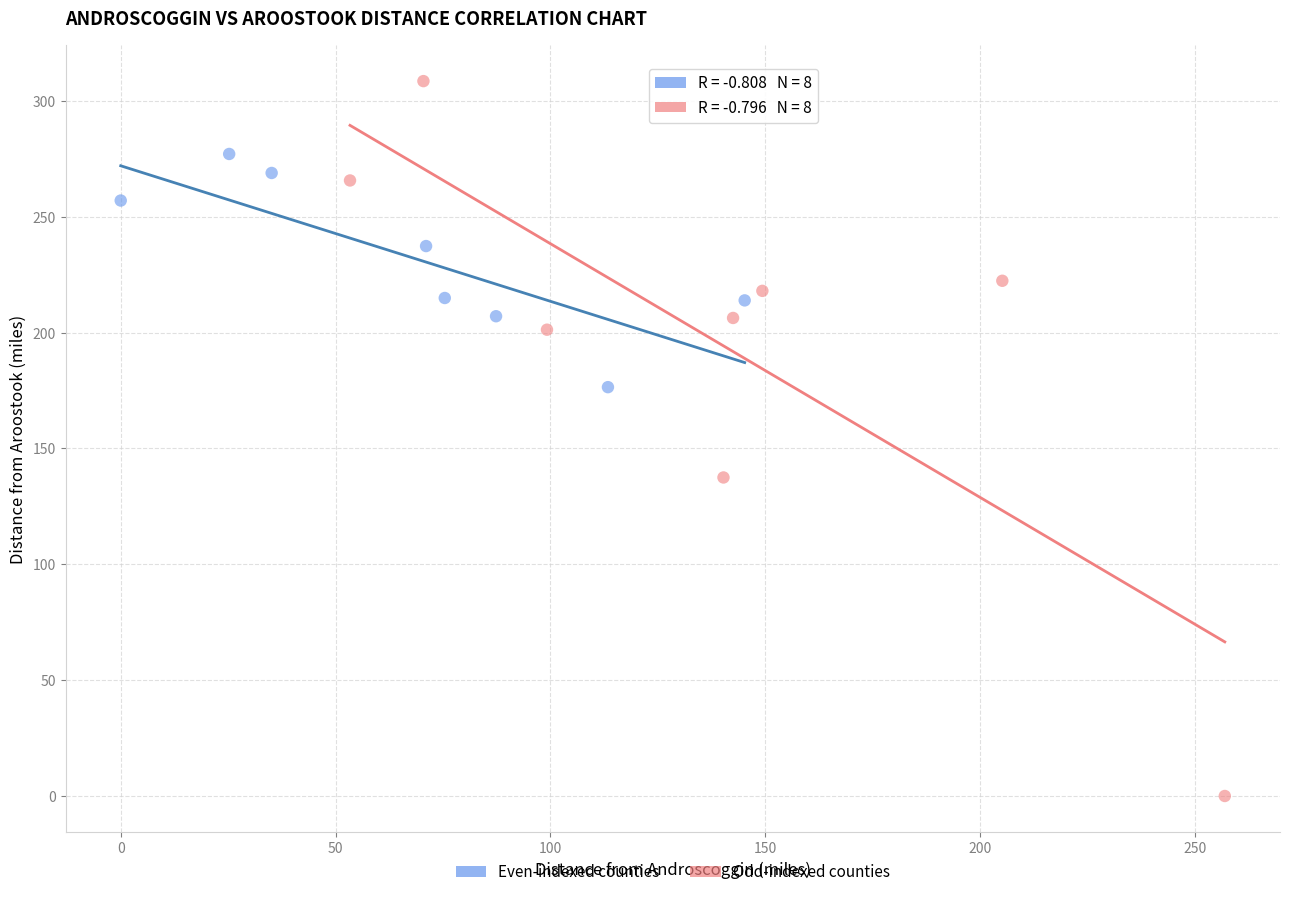

Which series contains the lowest Y value?

Odd-indexed counties